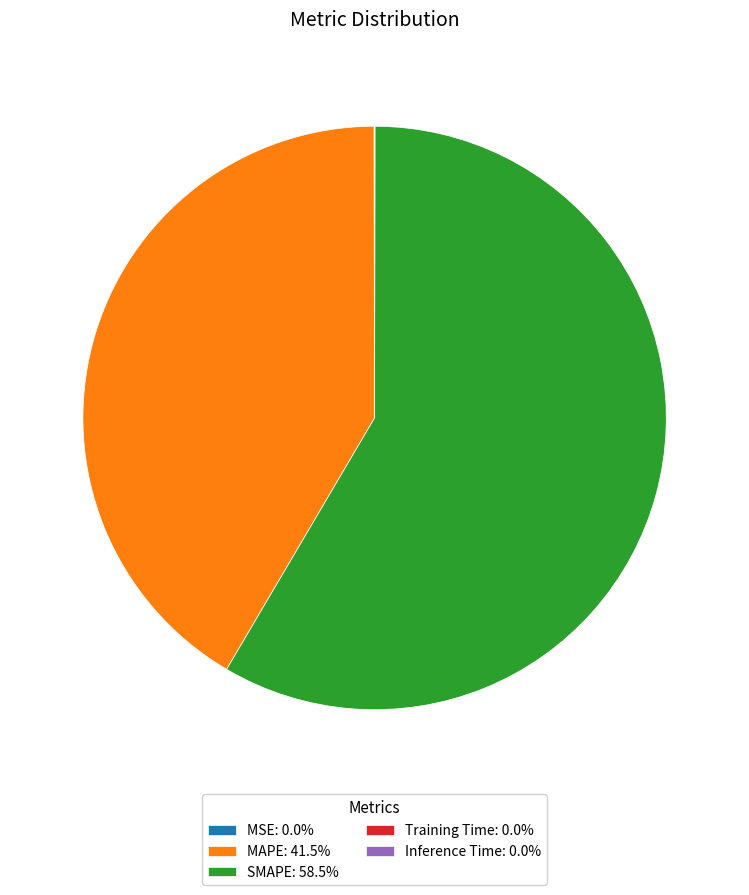

Does any single category account for the majority?

Yes